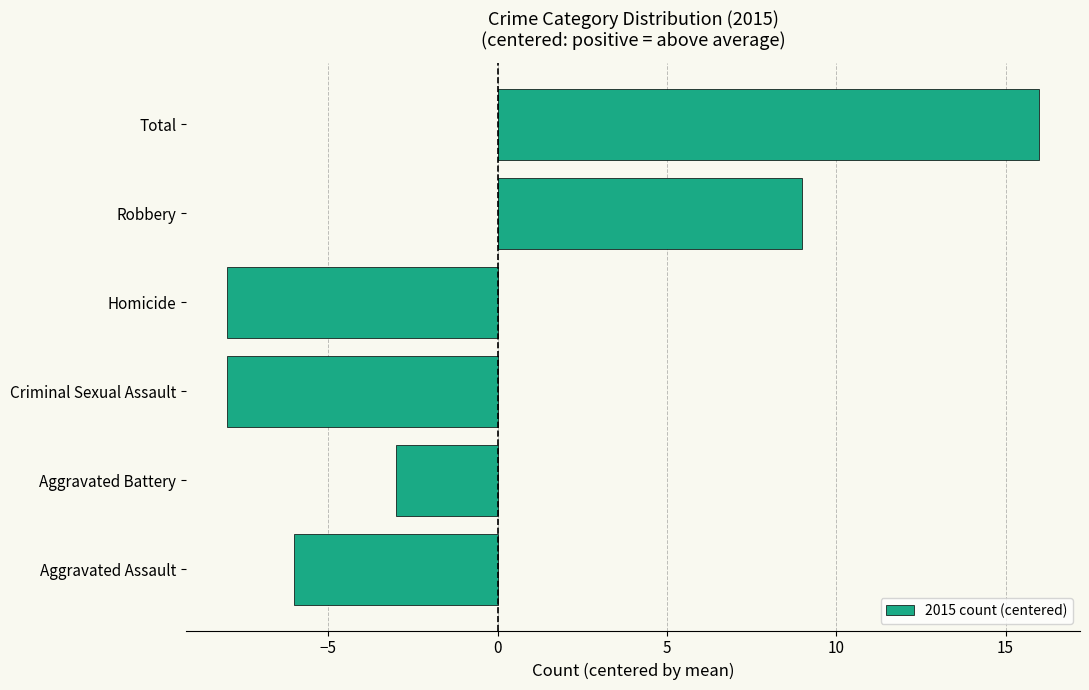

Is it true that the value at Robbery is 9?

True